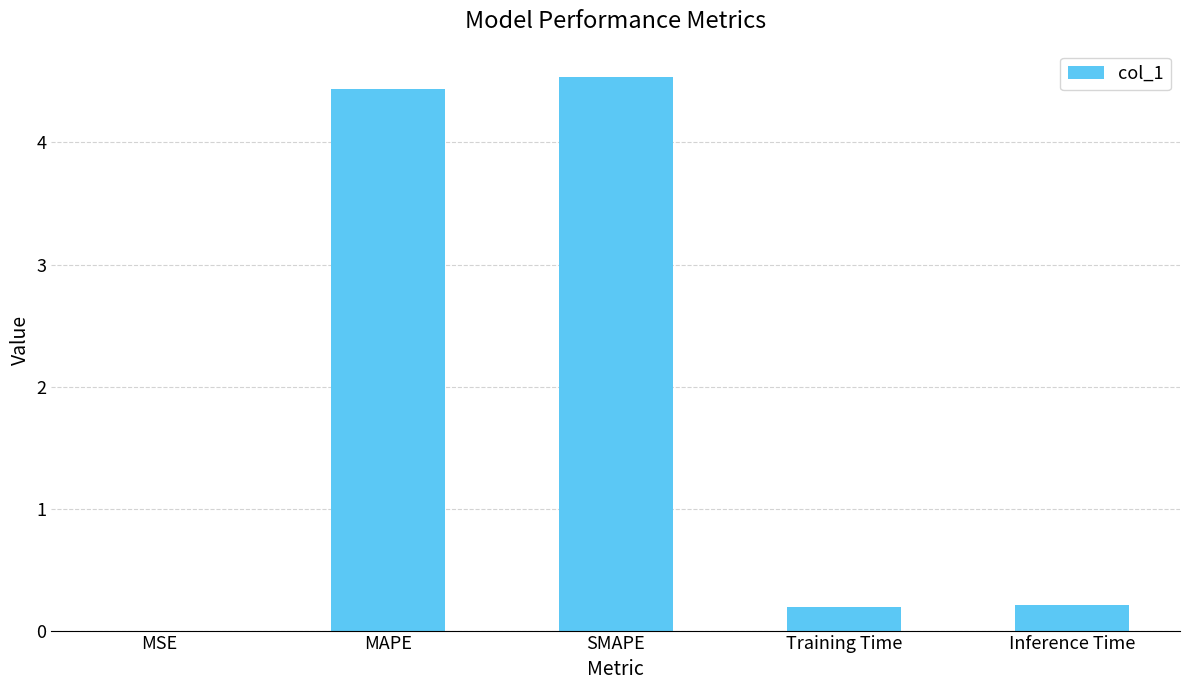

What is the approximate value at SMAPE?

4.5